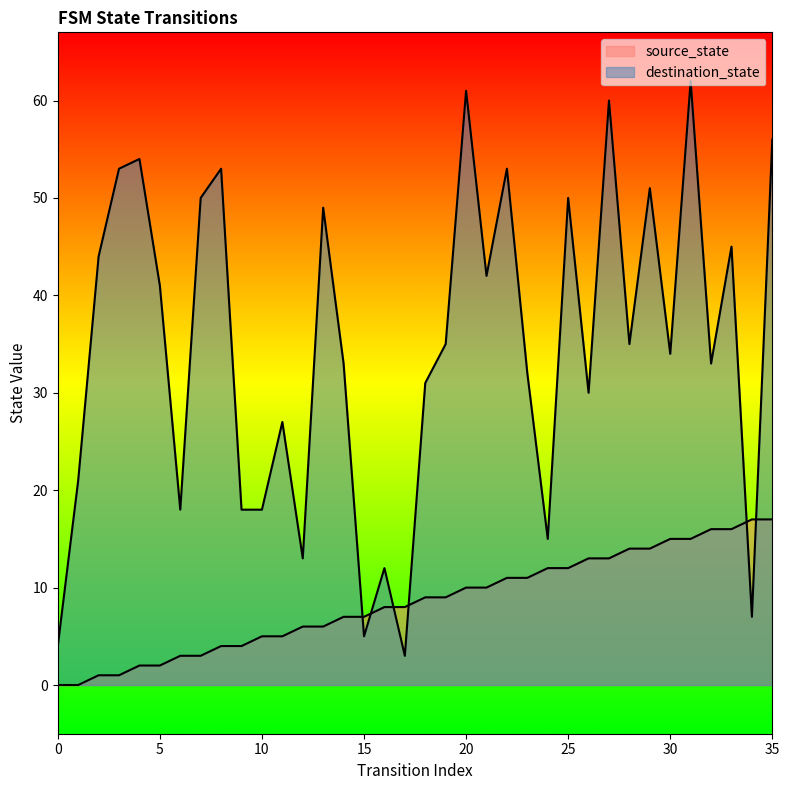

Is the value of destination_state at 0 greater than the value of source_state at 5?

Yes